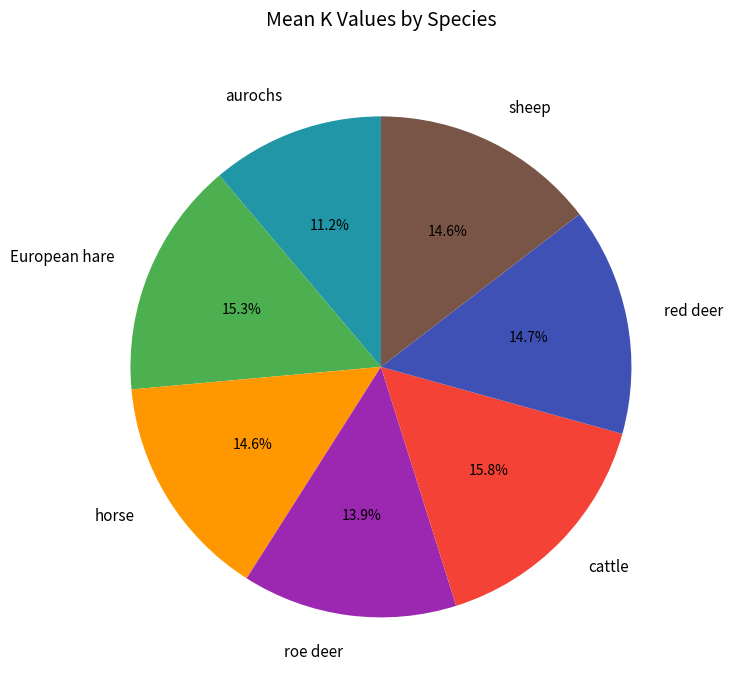

Combined, what portion of the pie is red deer and European hare?

30.0%